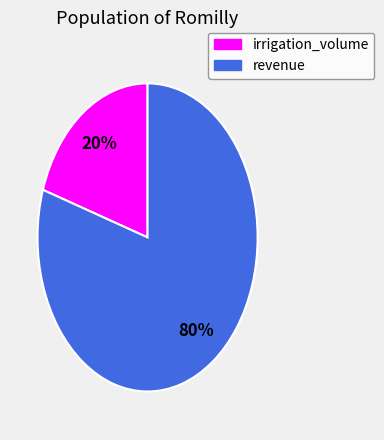

How many segments does this pie chart have?

2